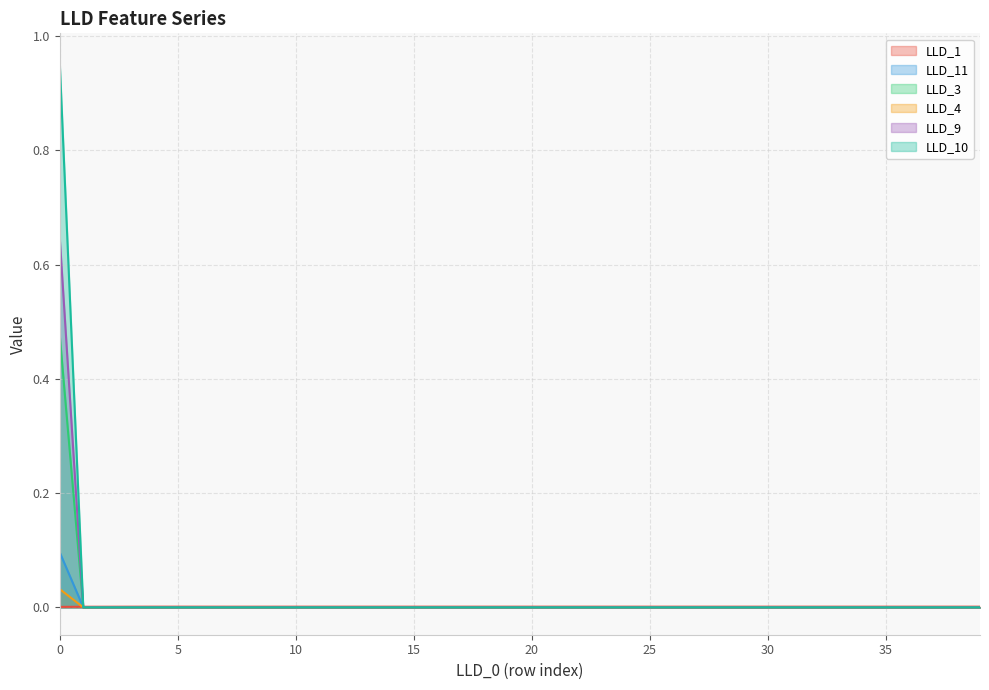

True or false: LLD_1 has more than 1 points higher than both neighbors.

True